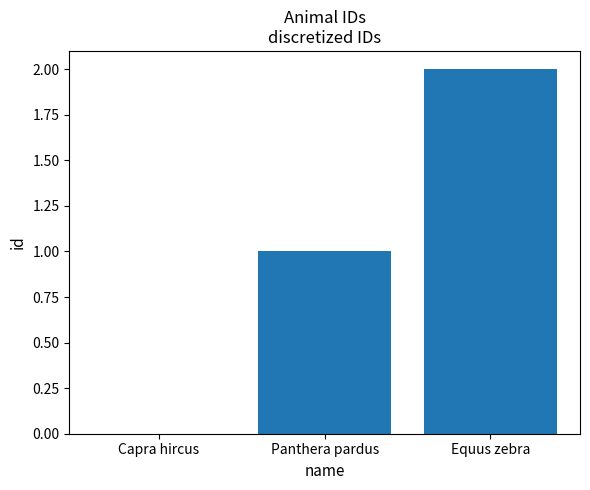

At which category does the chart reach its peak across all series?

Equus zebra